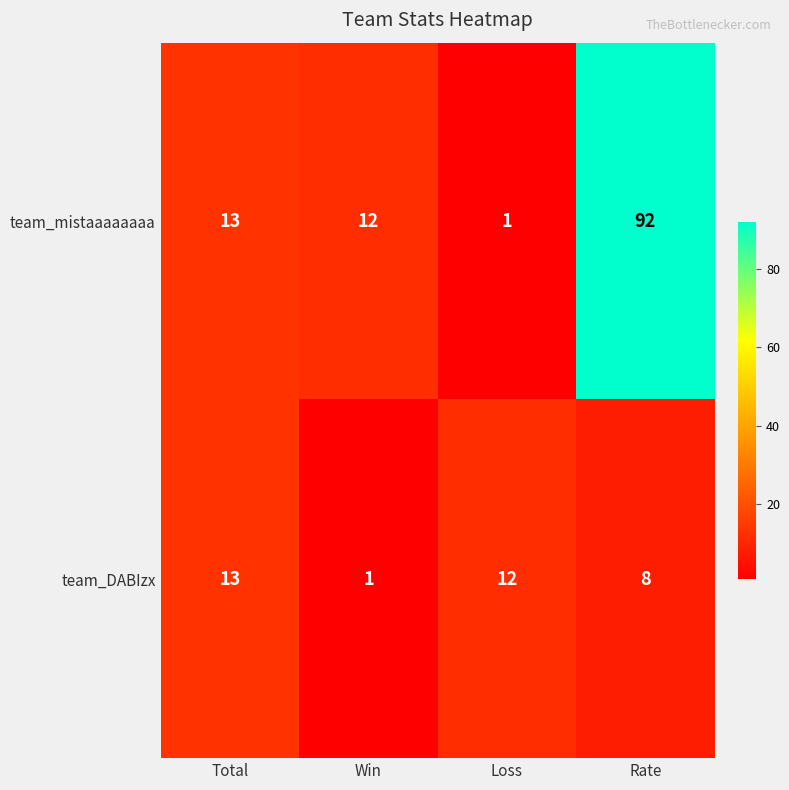

What is the total value across all series at Rate?

100